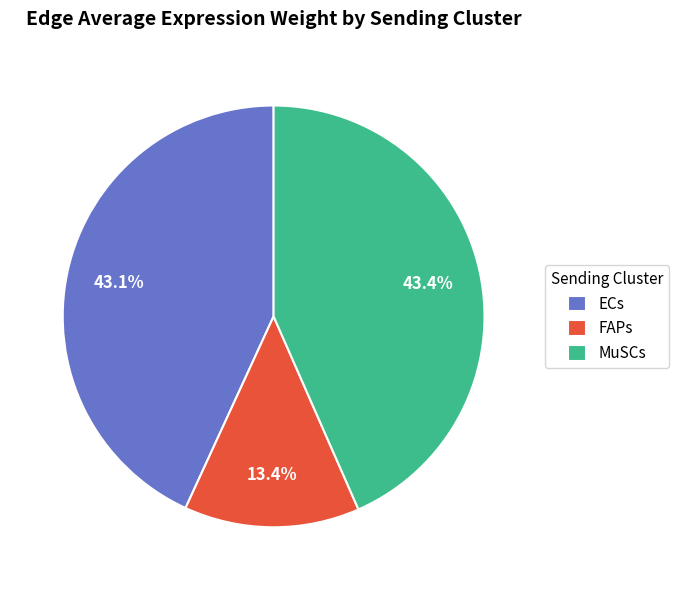

What is the ratio of the value at FAPs to the value at ECs?

0.3